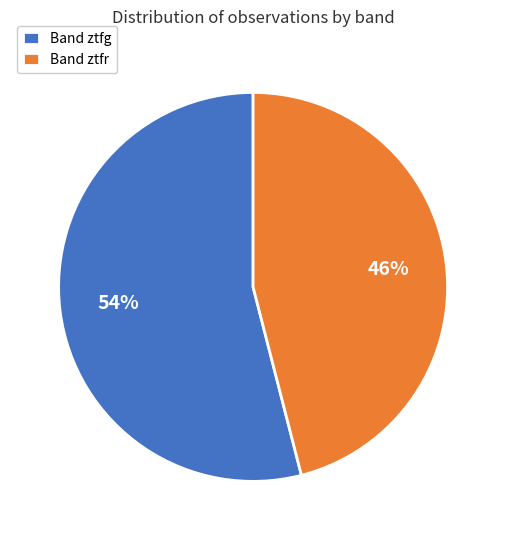

Rank the categories by value from highest to lowest.

Band ztfg, Band ztfr